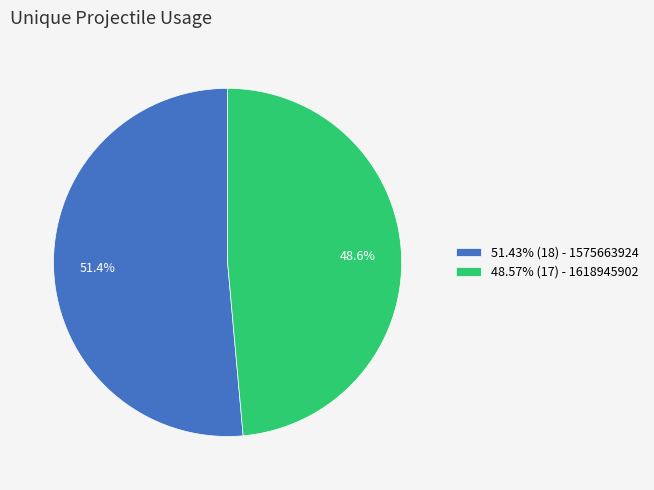

What is the total percentage of 51.43% (18) - 1575663924 and 48.57% (17) - 1618945902?

100.0%